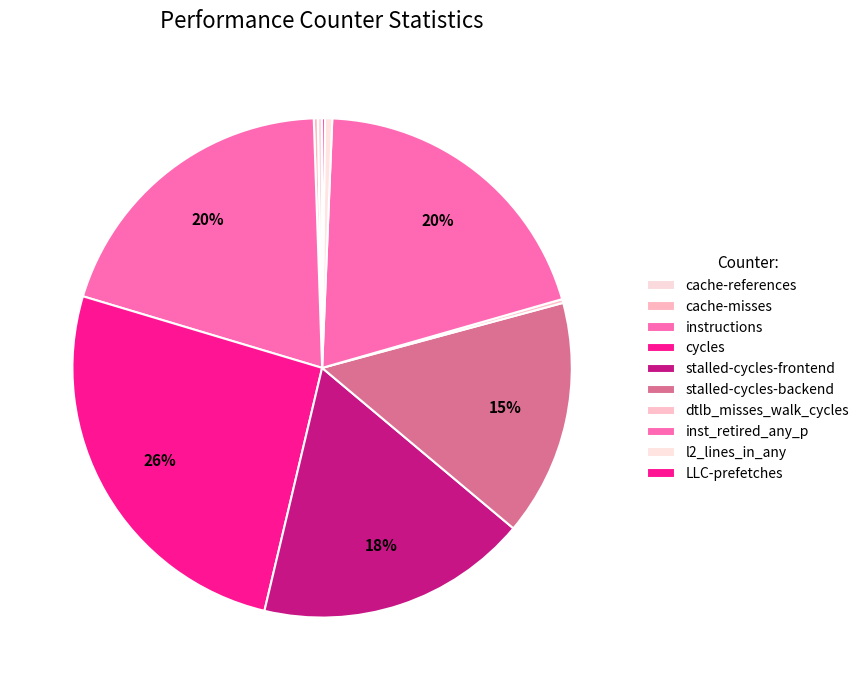

Combined, what portion of the pie is stalled-cycles-backend and instructions?

35.1%